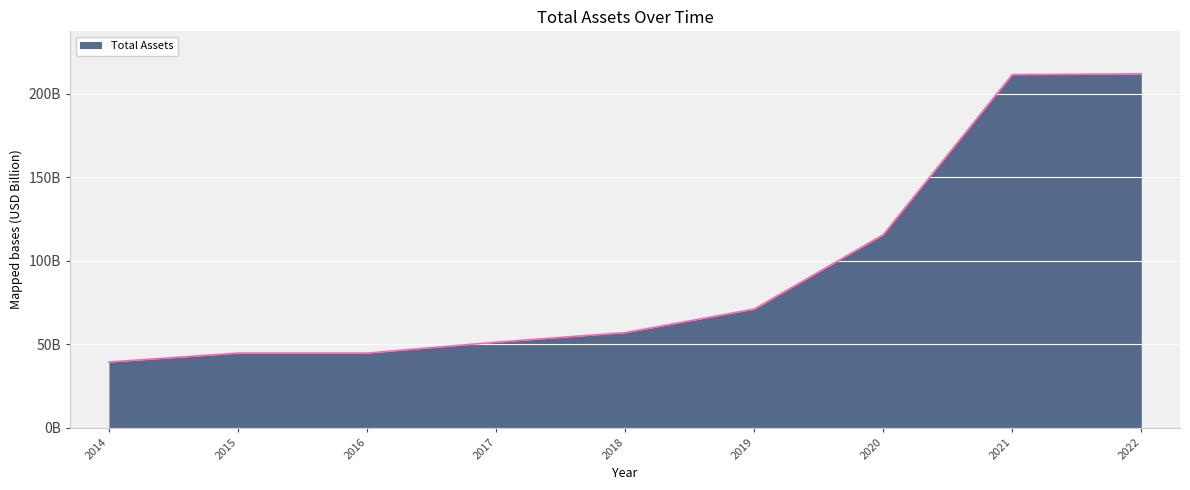

Does the chart display data point markers on the line(s)?

No